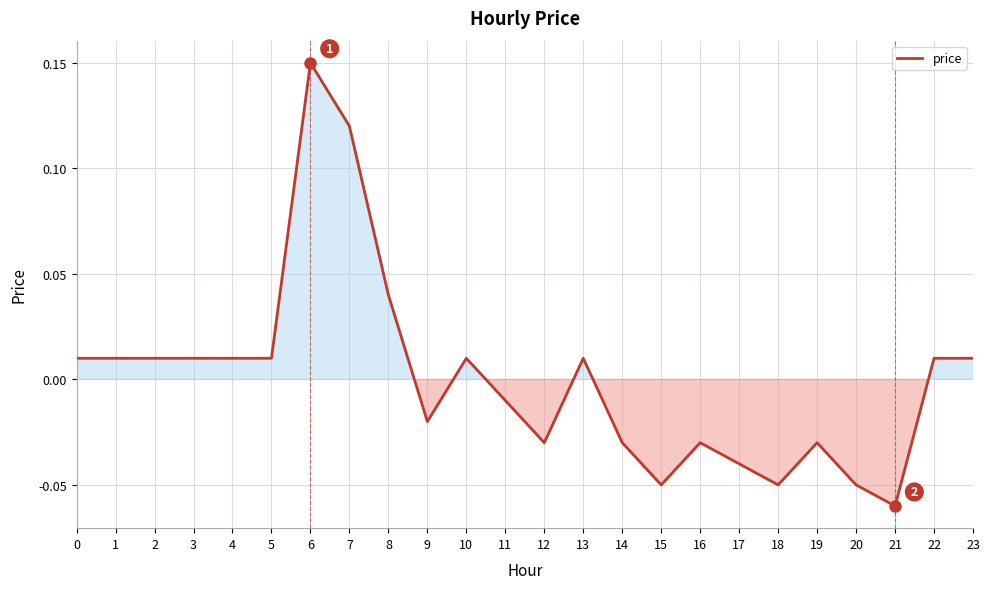

Which category has the lowest value across all series?

21